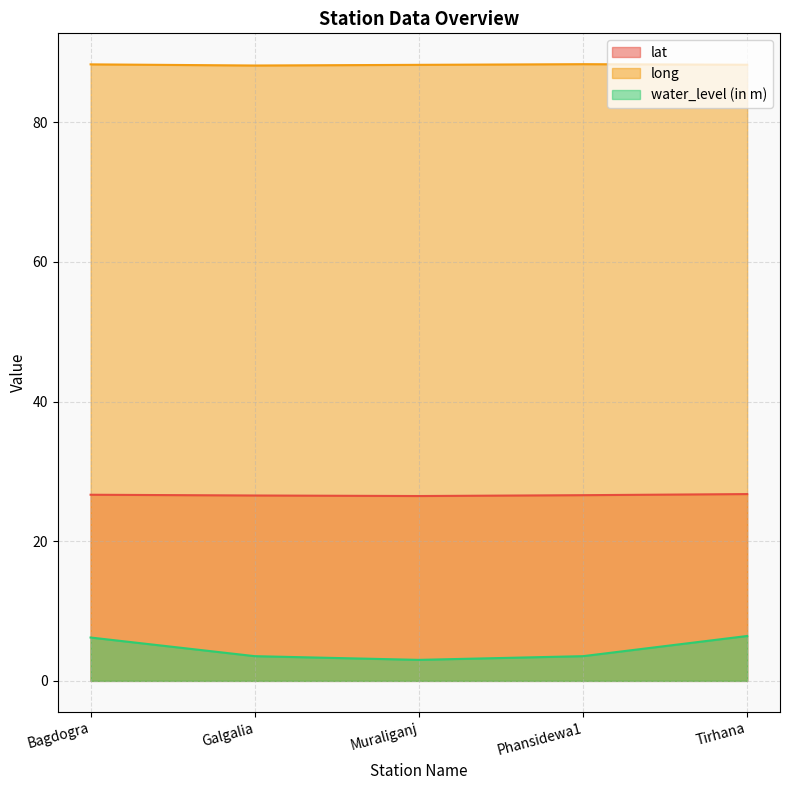

At which label does water_level (in m) reach its peak?

Tirhana